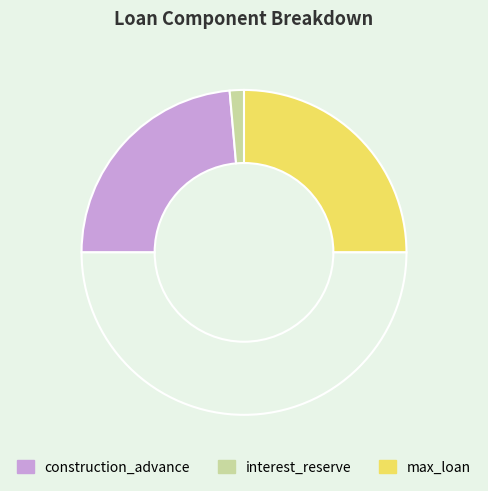

How many segments does this pie chart have?

4